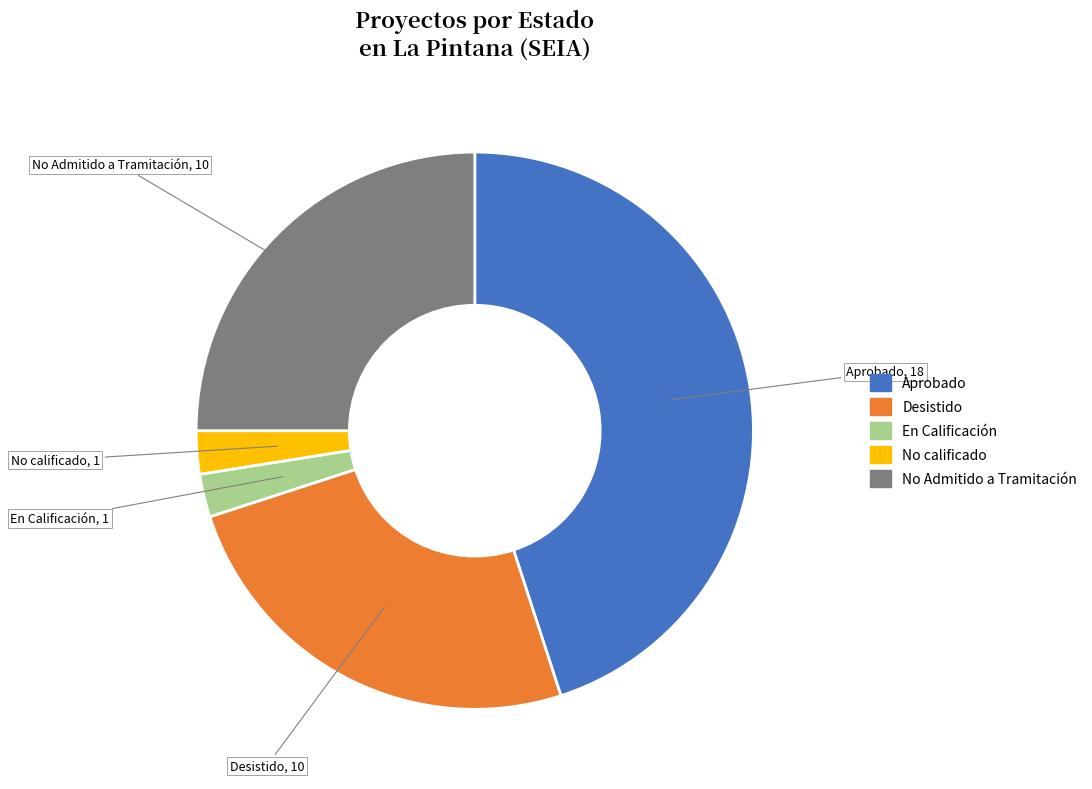

Which slice is the largest?

Aprobado